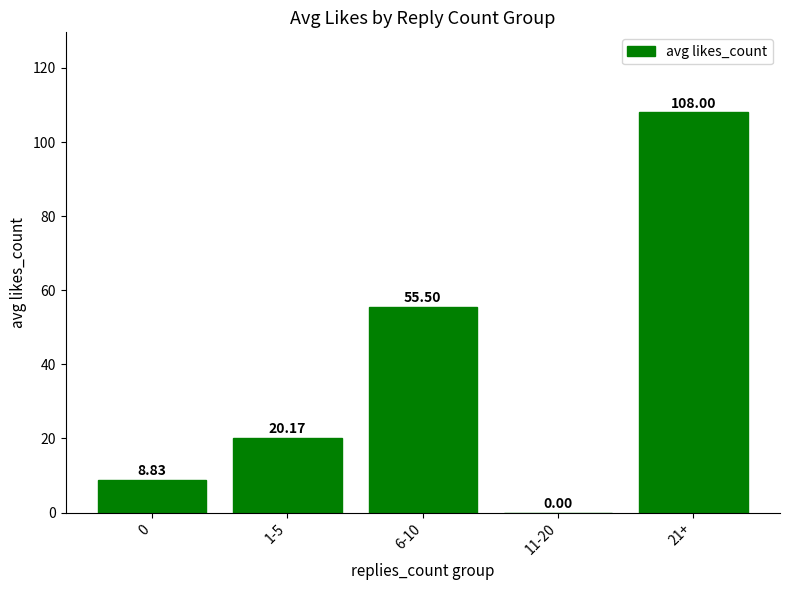

What is the approximate value at 21+?

108.0